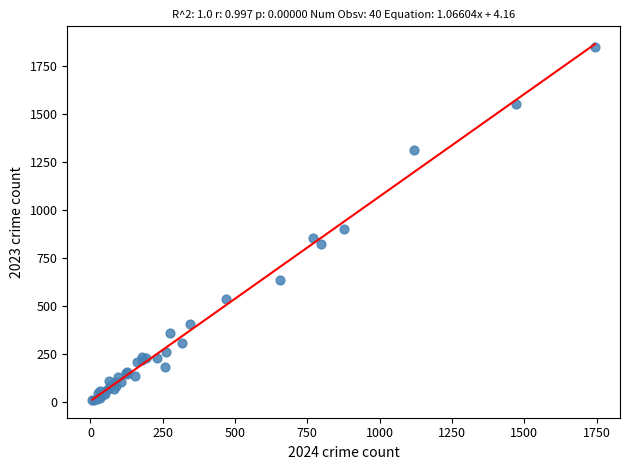

What Y value in the scatter plot is closest to 929?

898